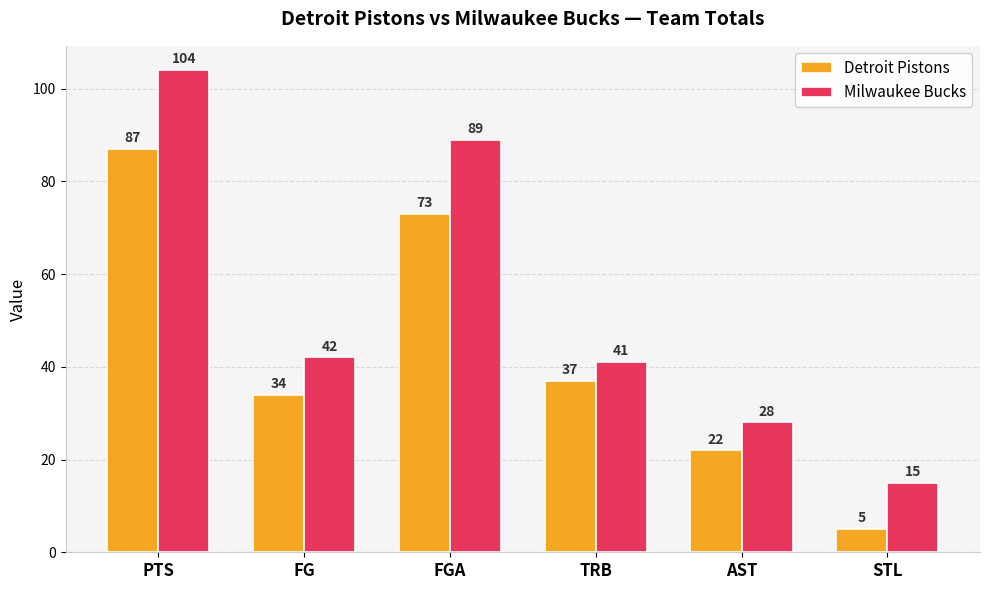

What are all the series names shown in the legend?

Detroit Pistons, Milwaukee Bucks